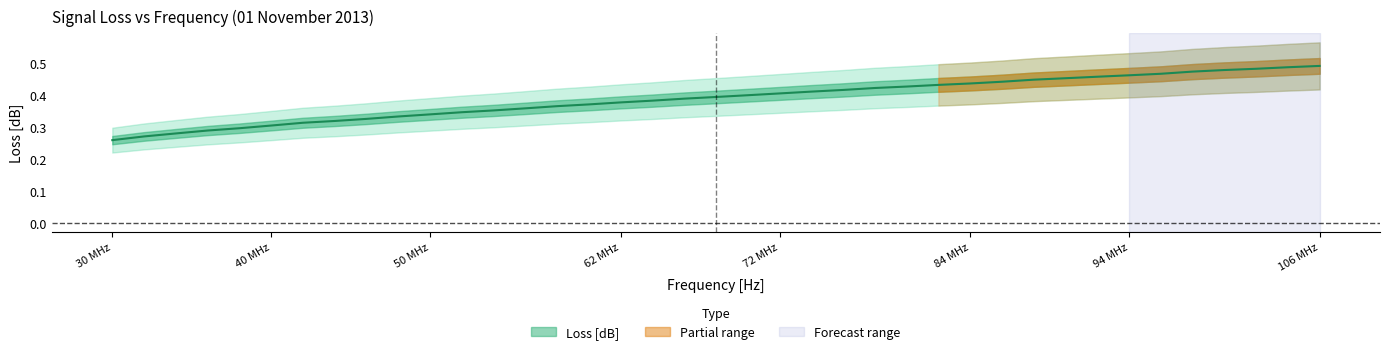

What is the maximum value shown in the chart?

0.5